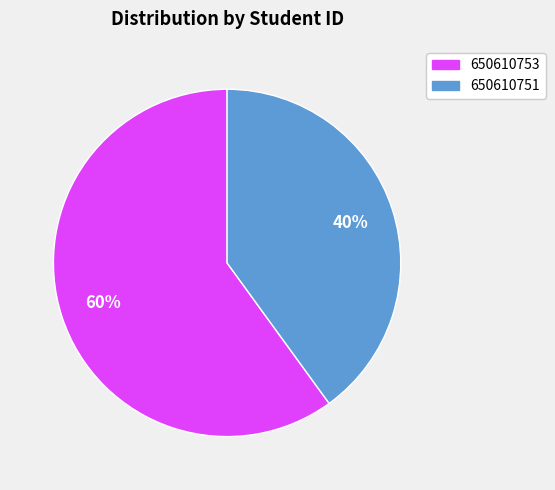

Count the number of slices in the pie.

2